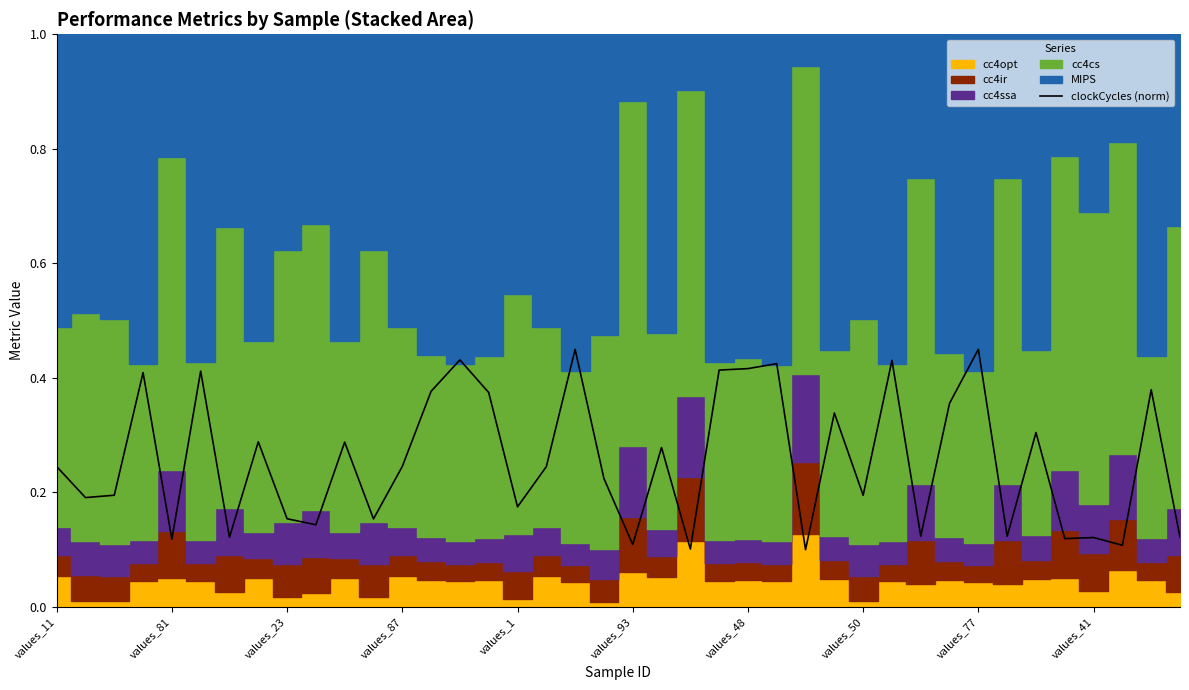

Is it true that clockCycles (norm) equals 0.2 at values_50?

True